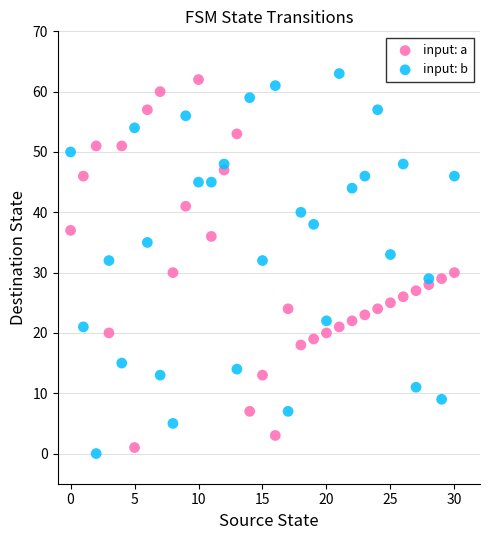

Across all data points, what is the range of Y values (max minus min)?

63